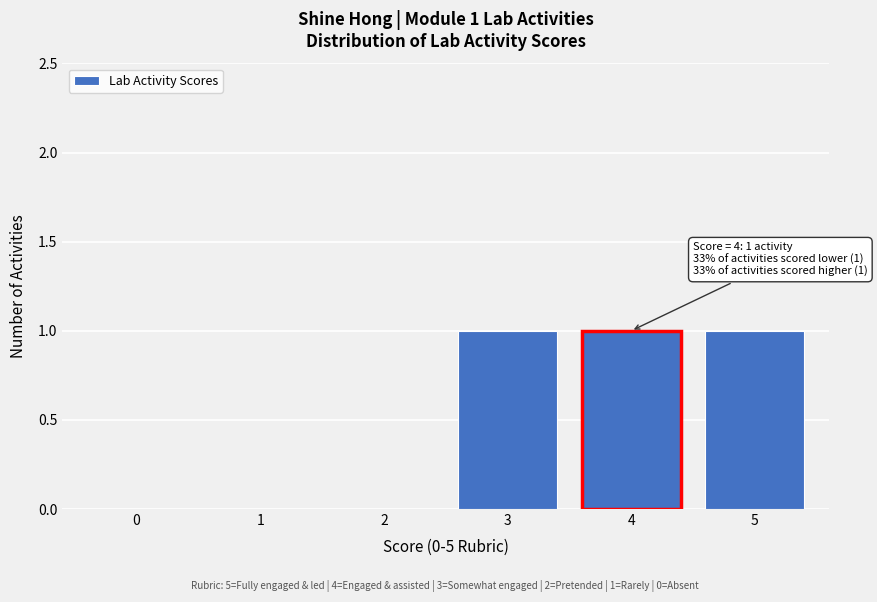

Reading left to right, list all the values displayed in this chart.

0=0	1=0	2=0	3=1	4=1	5=1